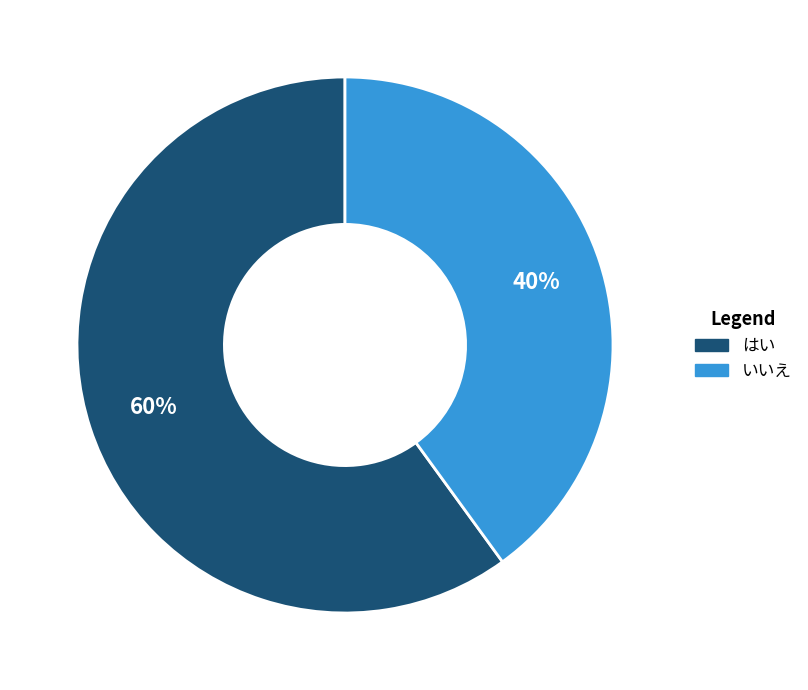

To the nearest percent, what is the combined percentage of はい and いいえ?

100%